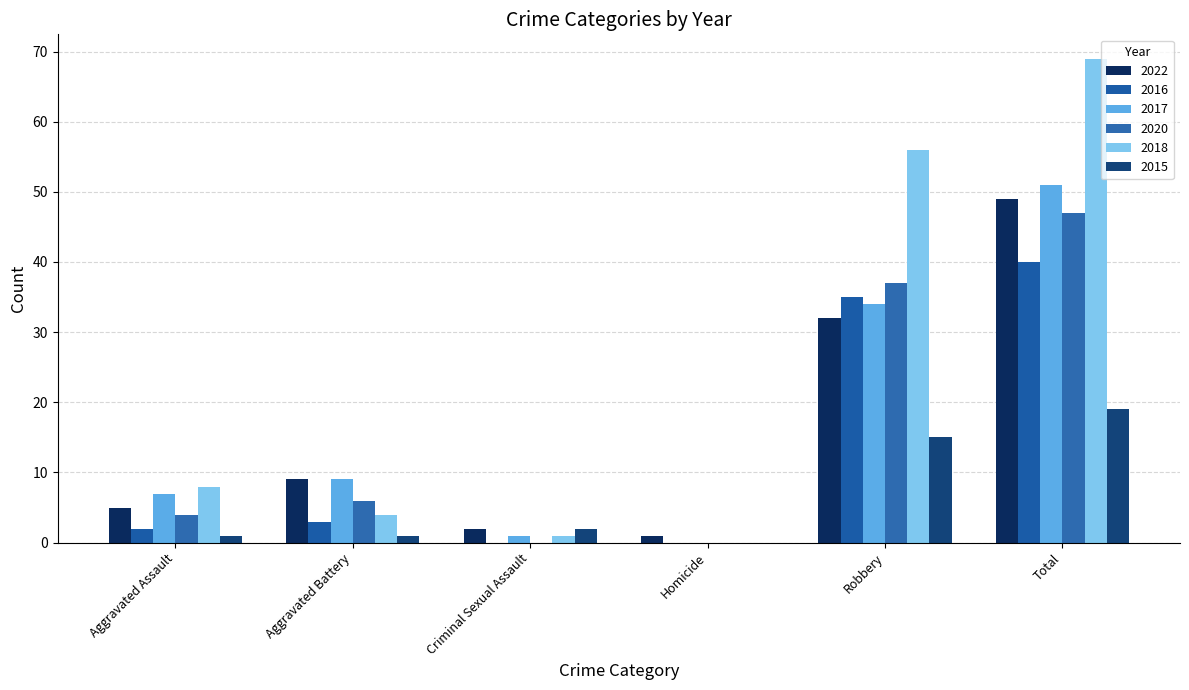

How many positive values does the 2017 series have?

5